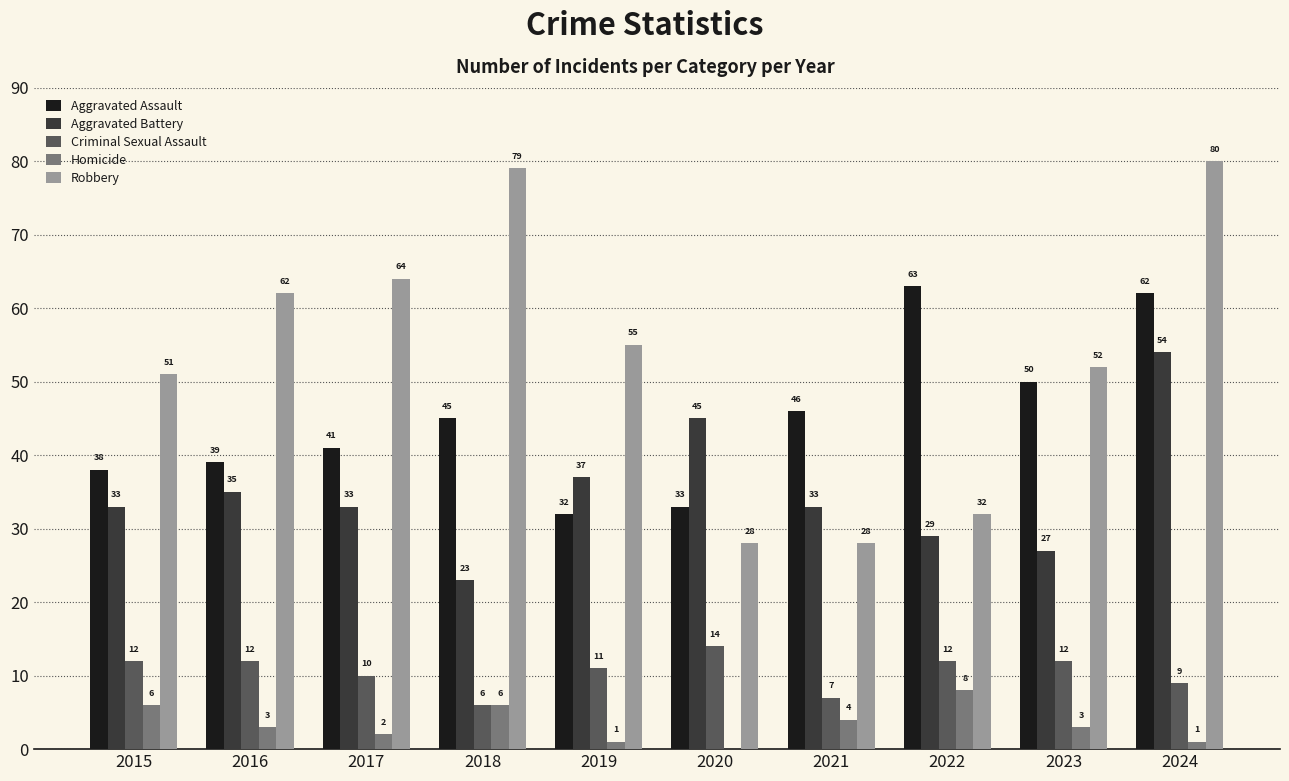

What is the approximate value of Aggravated Battery at 2016, to the nearest 10?

40